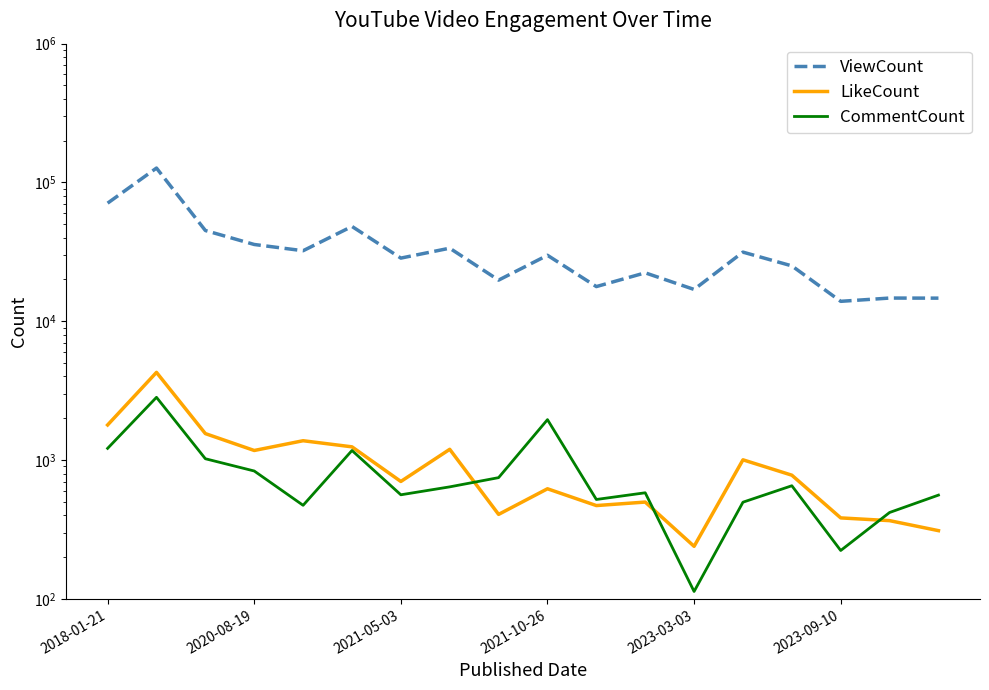

What is the value of the ViewCount point at the 12th from the left?

22333